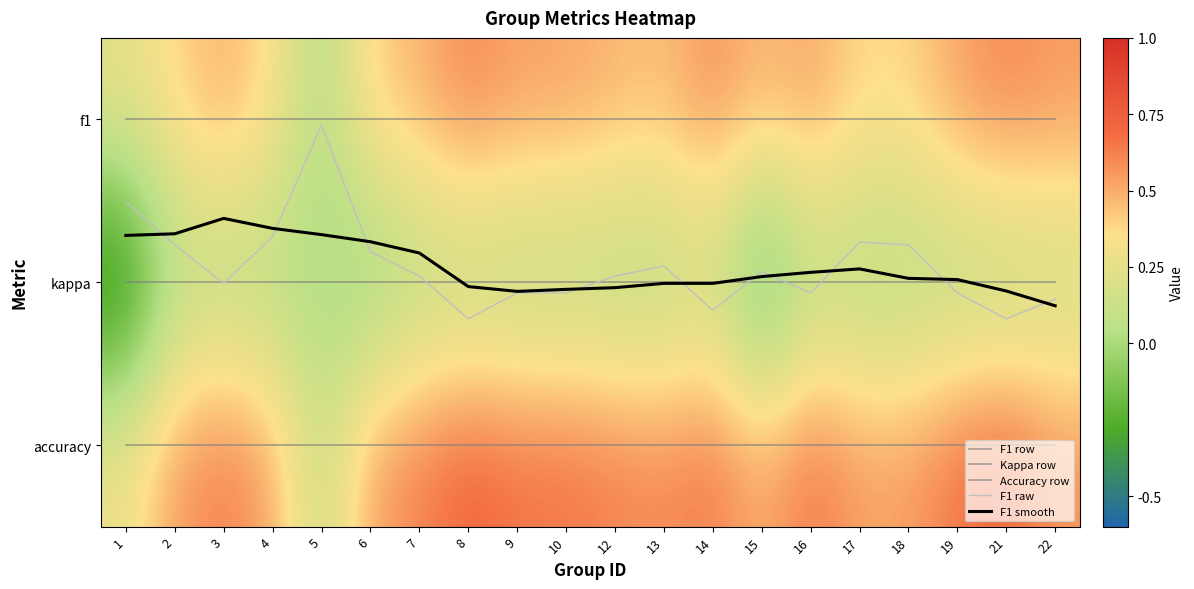

Which series has the largest total across all categories?

Accuracy row